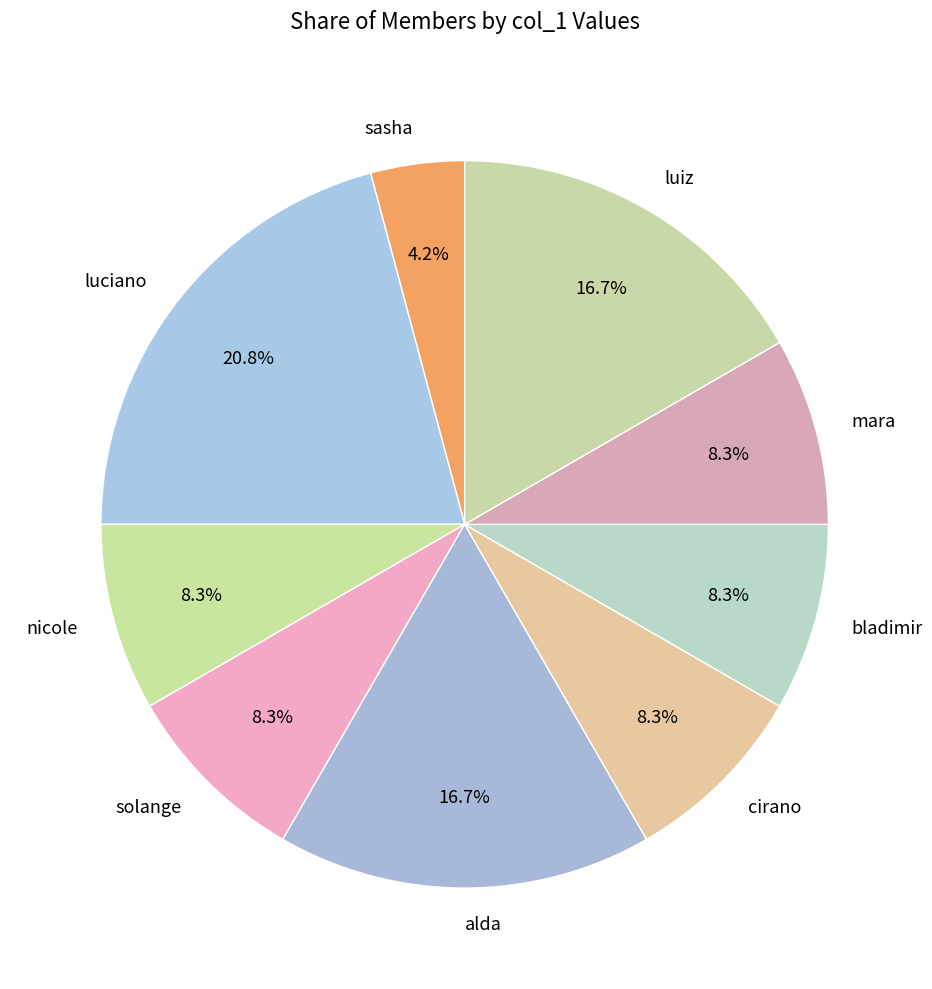

Do luiz and sasha together represent more than half of the pie?

No